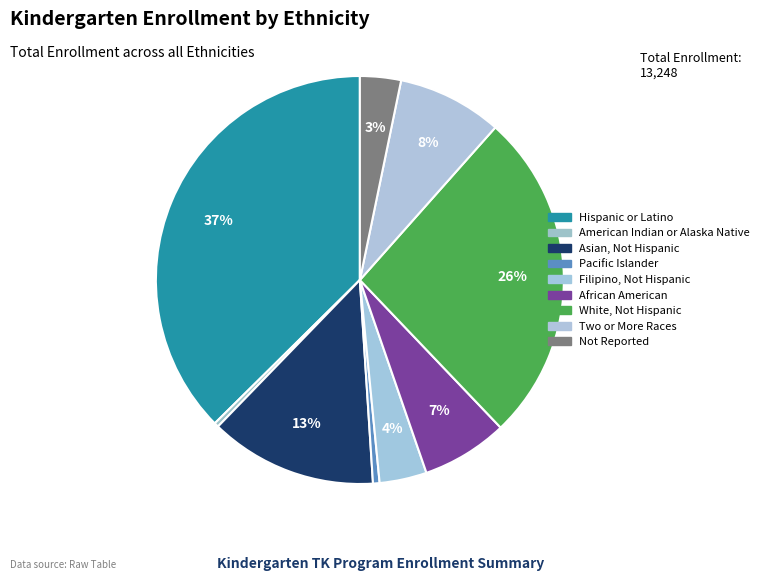

What percentage do Two or More Races and Not Reported together represent?

11.6%